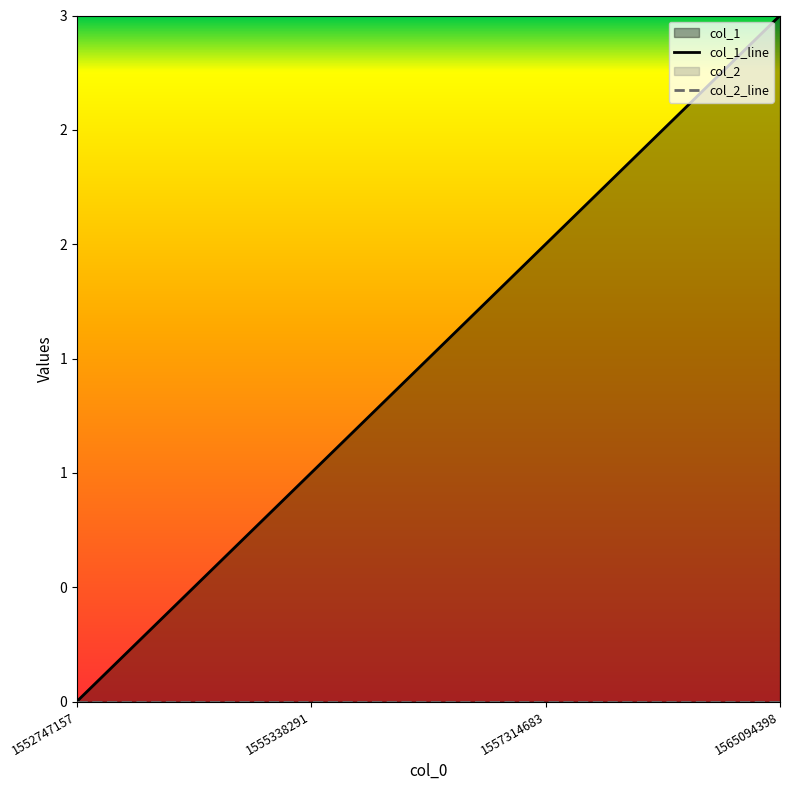

The value of col_1_line at 1557314683 is 1. True or false?

False